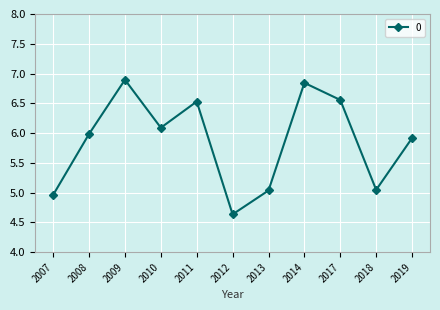

What is the change in value from 2008 to 2011?

+0.5